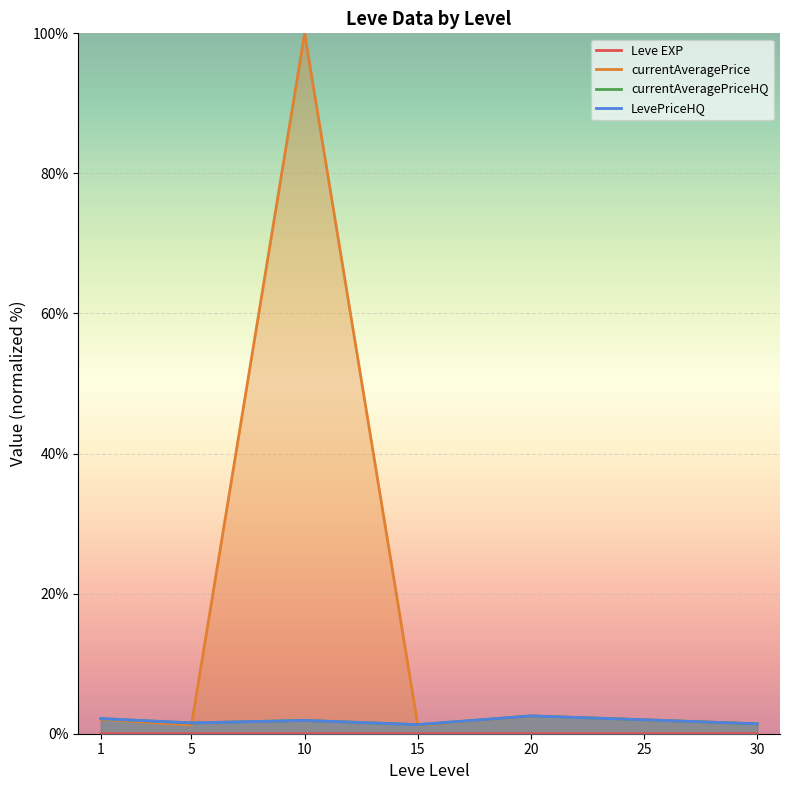

What is the spread (max minus min) of values at 25?

2.0